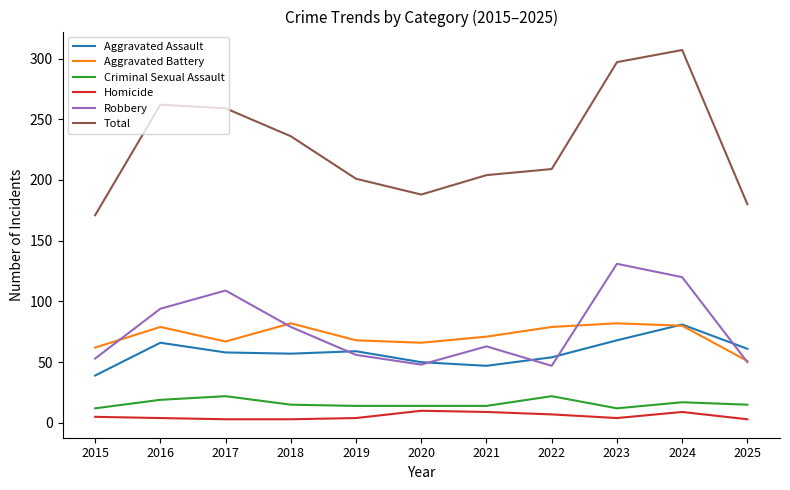

True or false: Aggravated Assault and Aggravated Battery cross at least once.

True